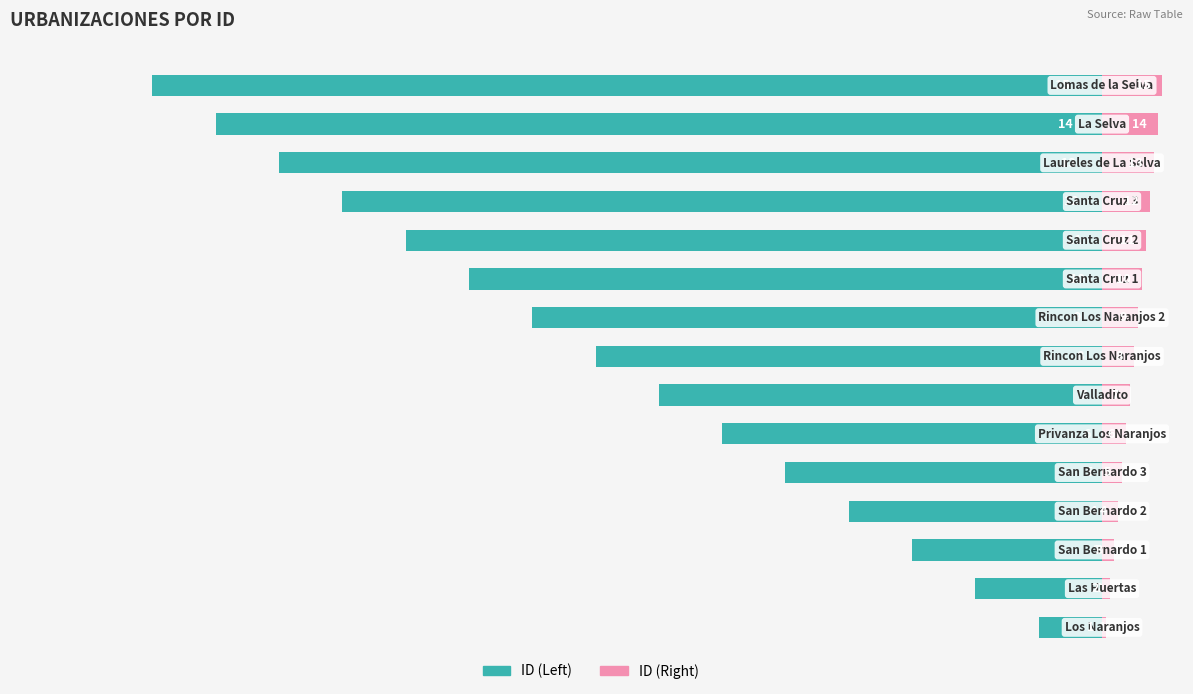

Between 10 and 9, which is larger?

9